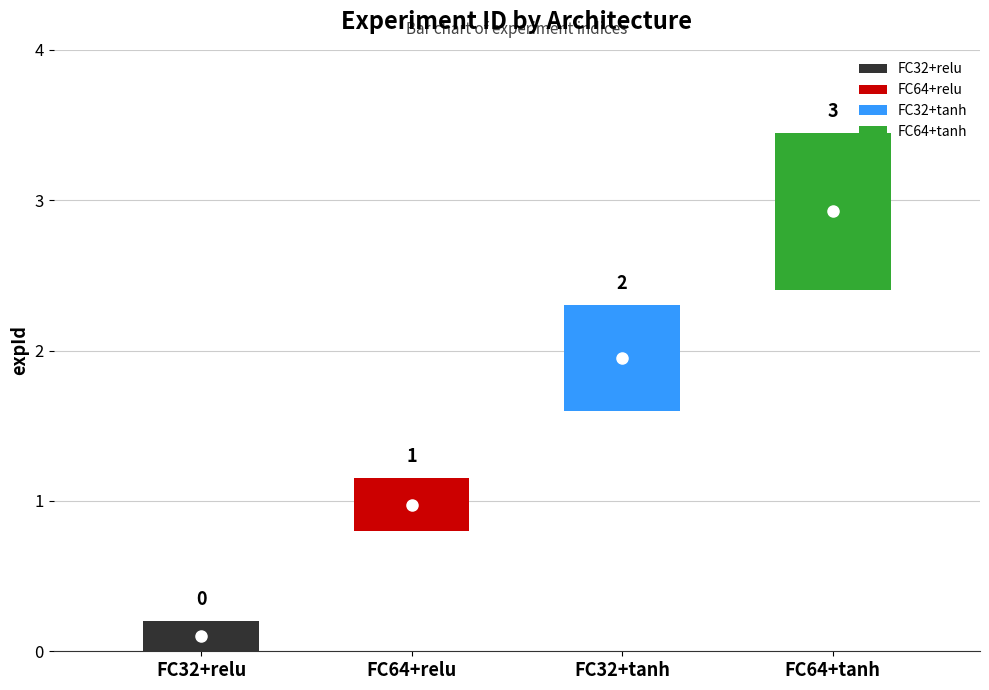

What is the label of the 1st point from the left?

FC32+relu